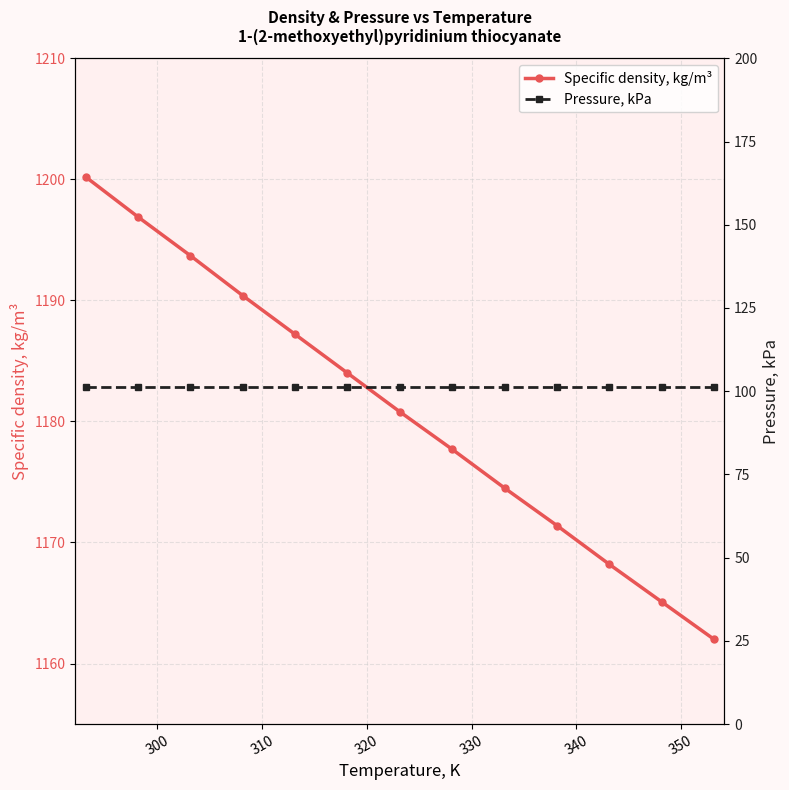

True or false: Specific density, kg/m³ has more than 2 interior local peaks.

False